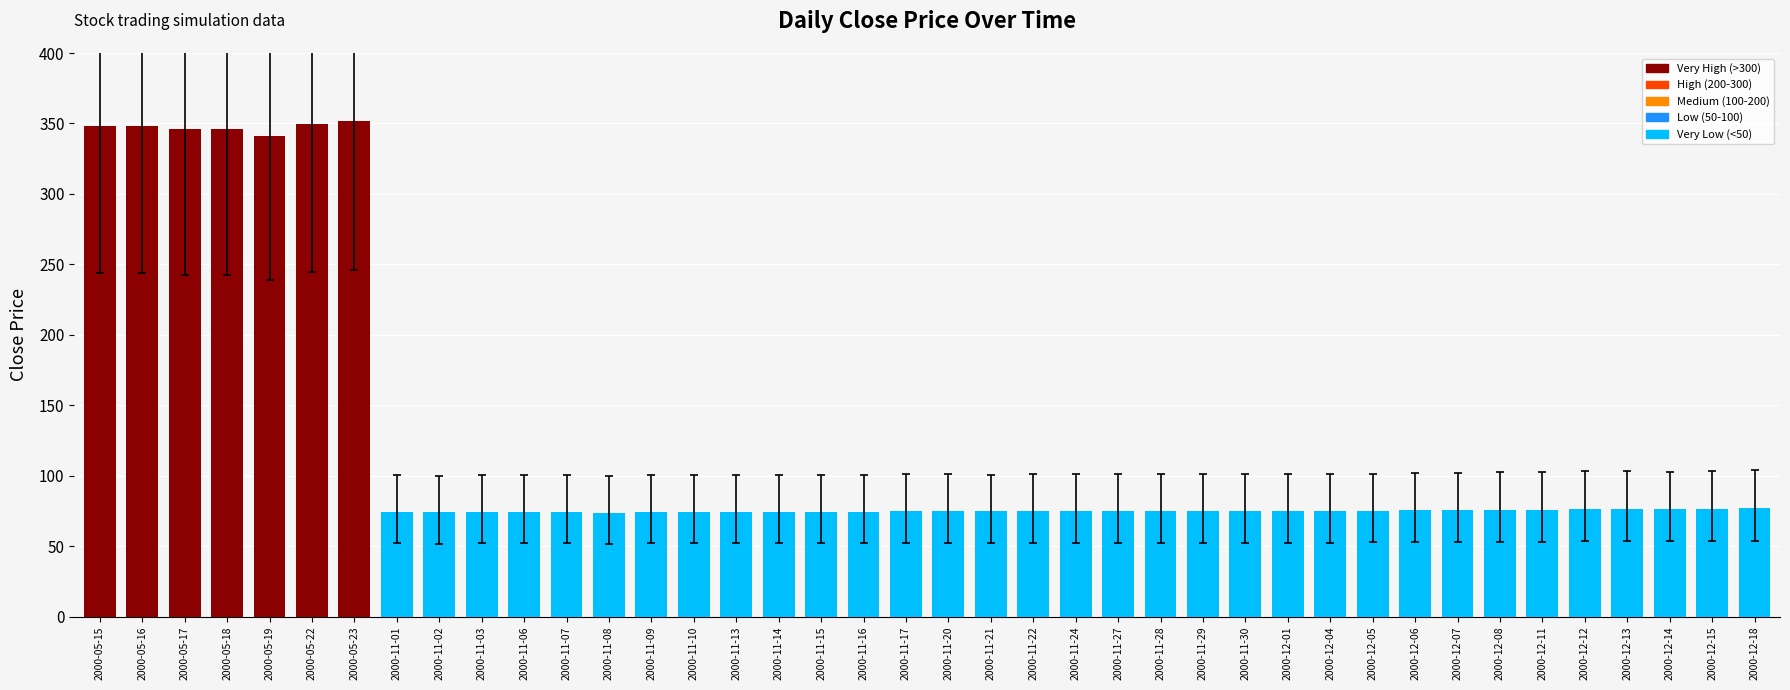

What position from the right is 2000-05-15?

40